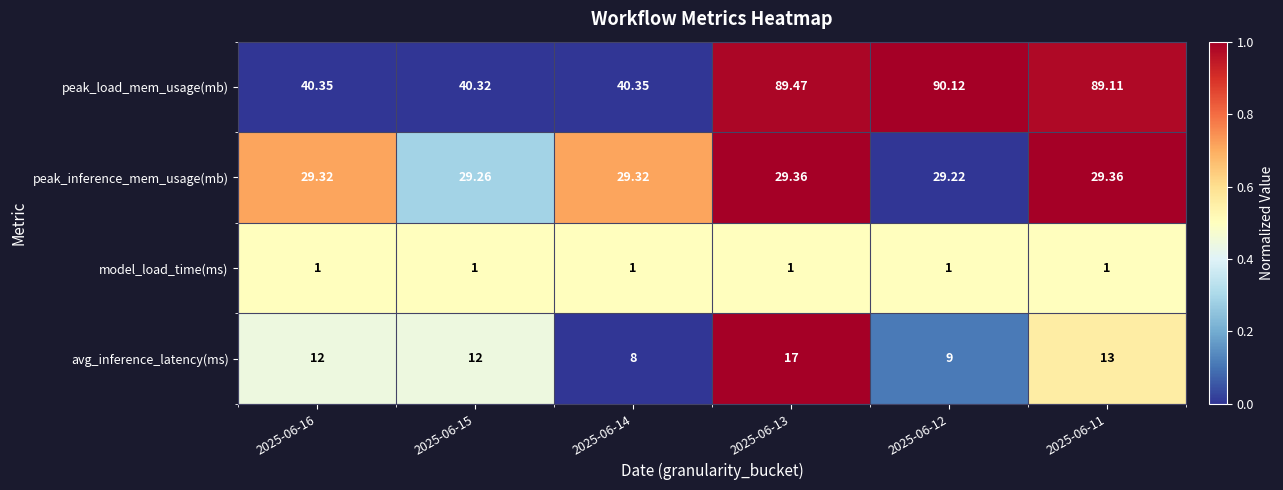

What is the total value across all series at 2025-06-13?

136.8